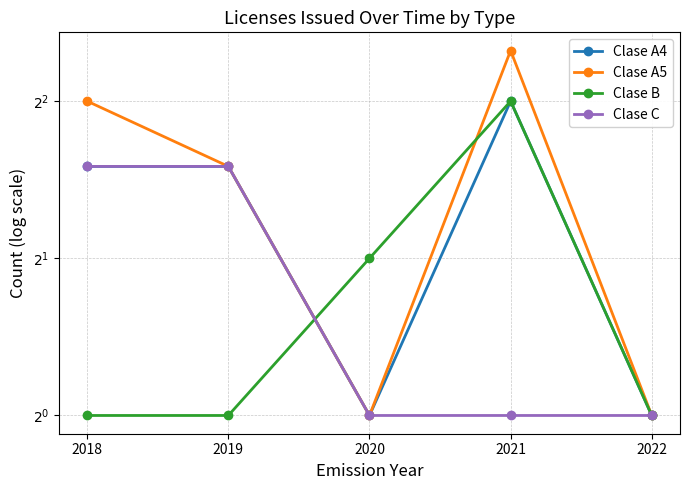

What is the sum of the Clase A5 values at 2018 and 2022?

5